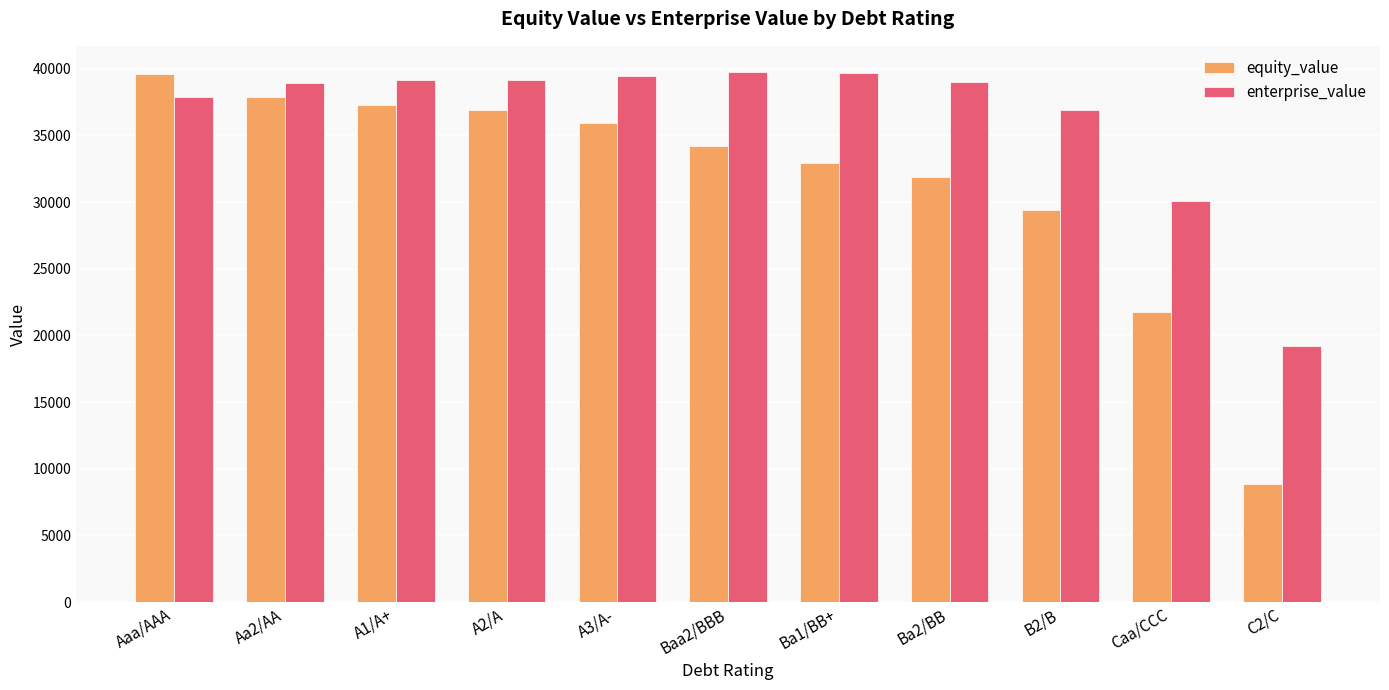

What is the difference between the second highest and minimum values in the enterprise_value series?

20455.0